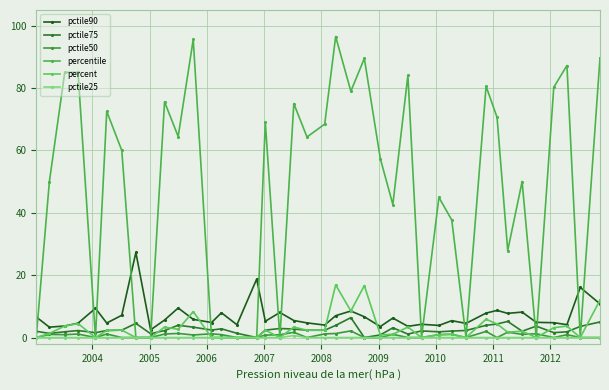

Count the number of categories in the chart.

40